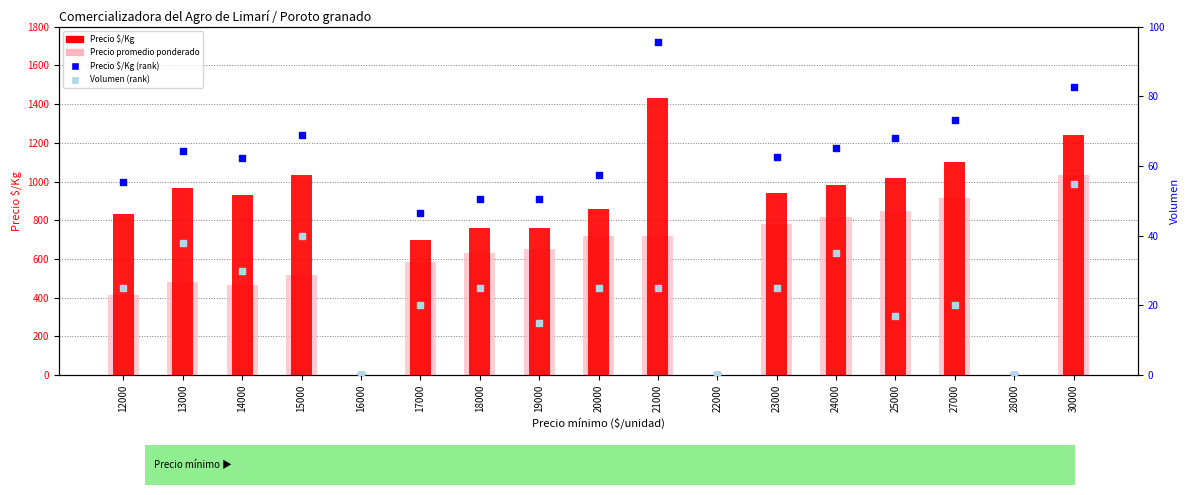

At how many categories does at least one series exceed 1316?

1